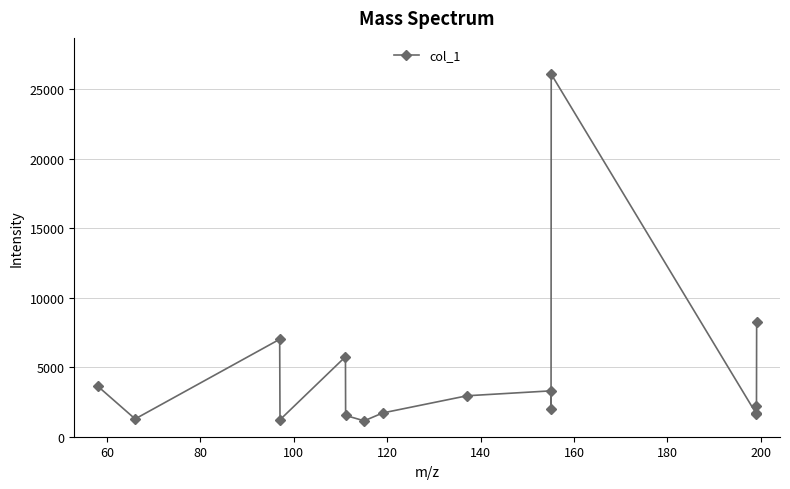

What is the value of the 15th point from the left?

2196.5